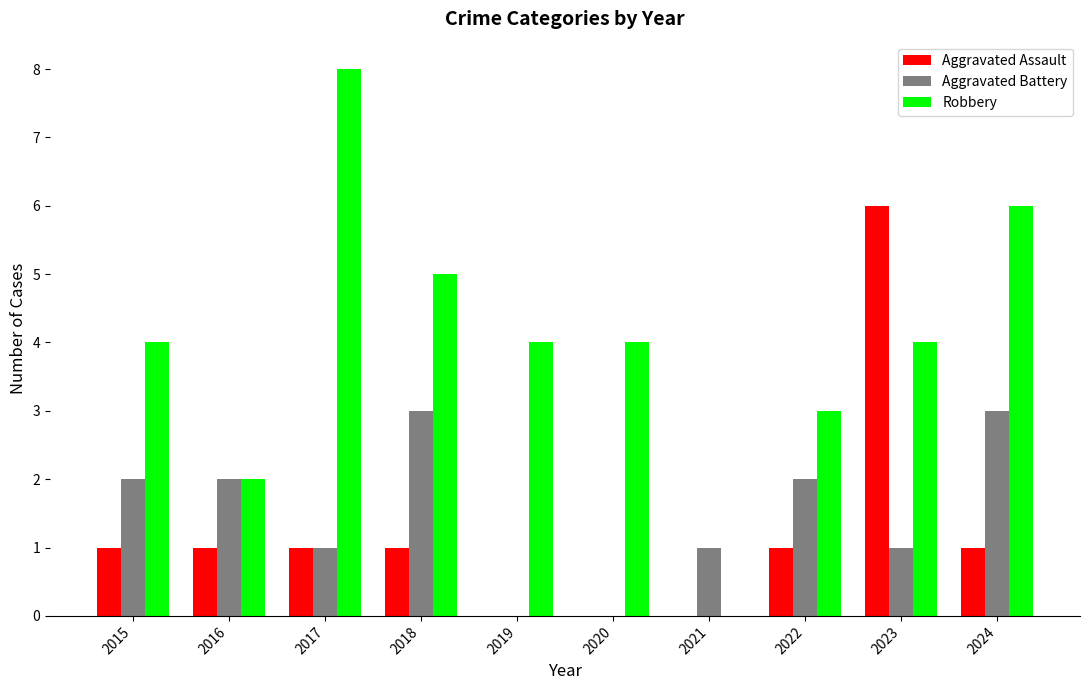

Reading right to left, transcribe all the data shown in this chart.

Aggravated Assault: 1	6	1	0	0	0	1	1	1	1
Aggravated Battery: 3	1	2	1	0	0	3	1	2	2
Robbery: 6	4	3	0	4	4	5	8	2	4